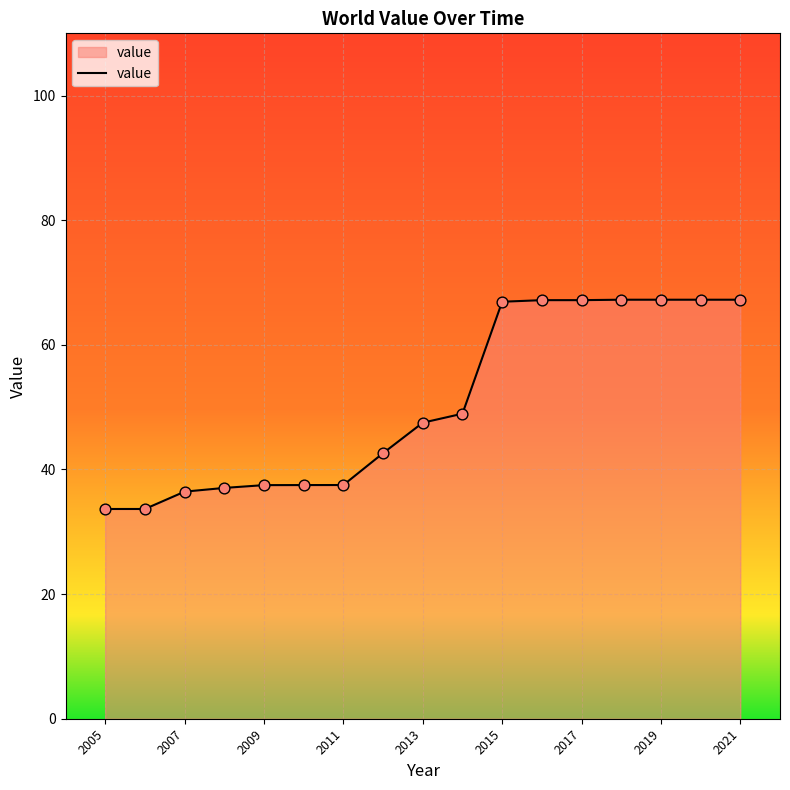

What is the maximum value shown in the chart?

67.2